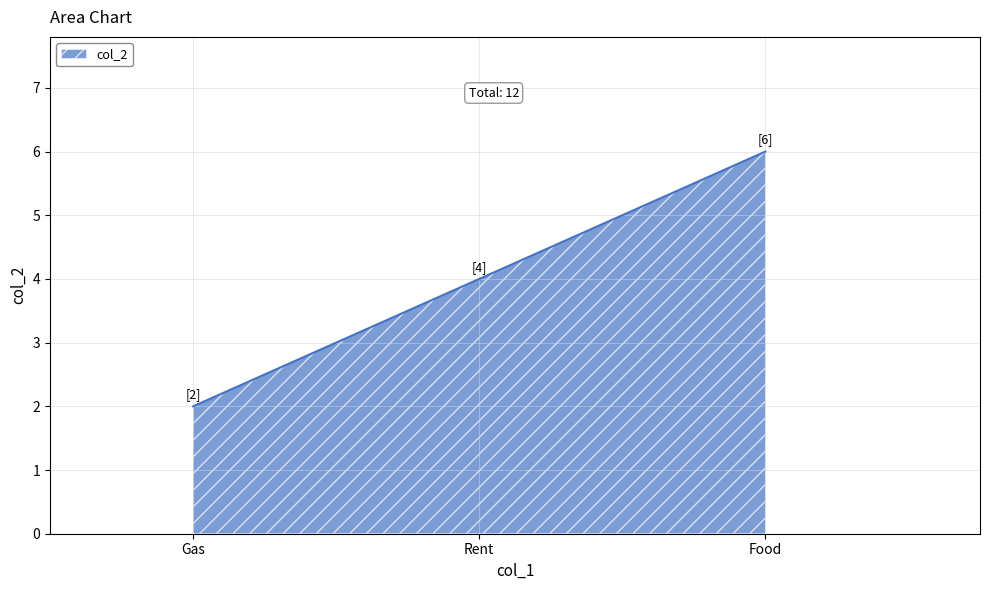

Approximately how many times larger is the value at Gas compared to Rent?

0.5